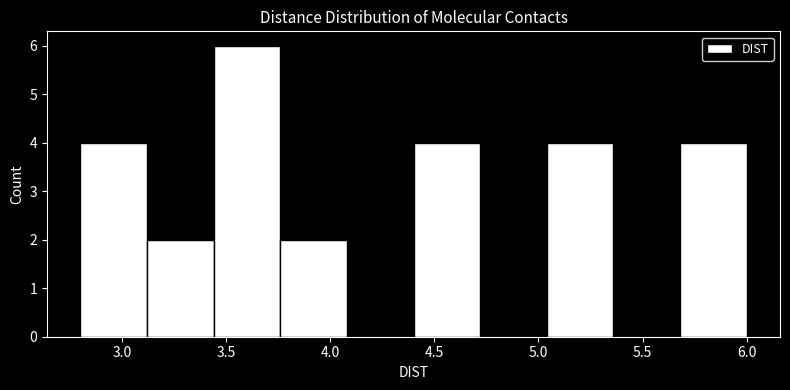

Over which range of the x-axis is the bar tallest?

3.44 to 3.76